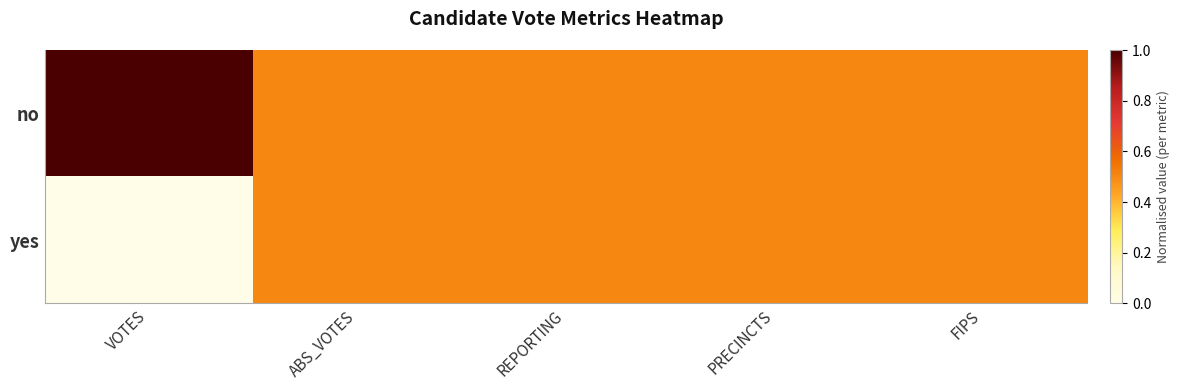

Reading left to right, transcribe all the data shown in this chart.

no: VOTES=1.0	ABS_VOTES=0.5	REPORTING=0.5	PRECINCTS=0.5	FIPS=0.5
yes: VOTES=0.0	ABS_VOTES=0.5	REPORTING=0.5	PRECINCTS=0.5	FIPS=0.5